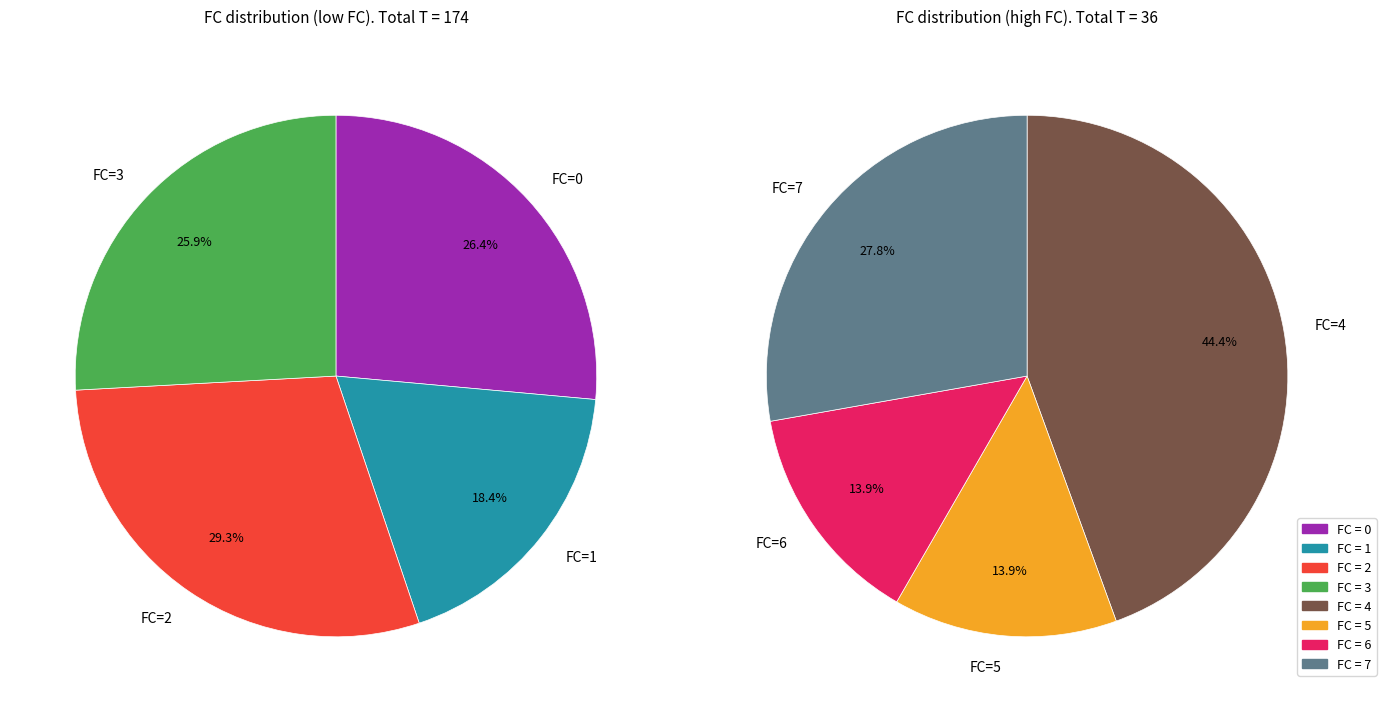

Is it true that 2 is 34% of the pie?

False